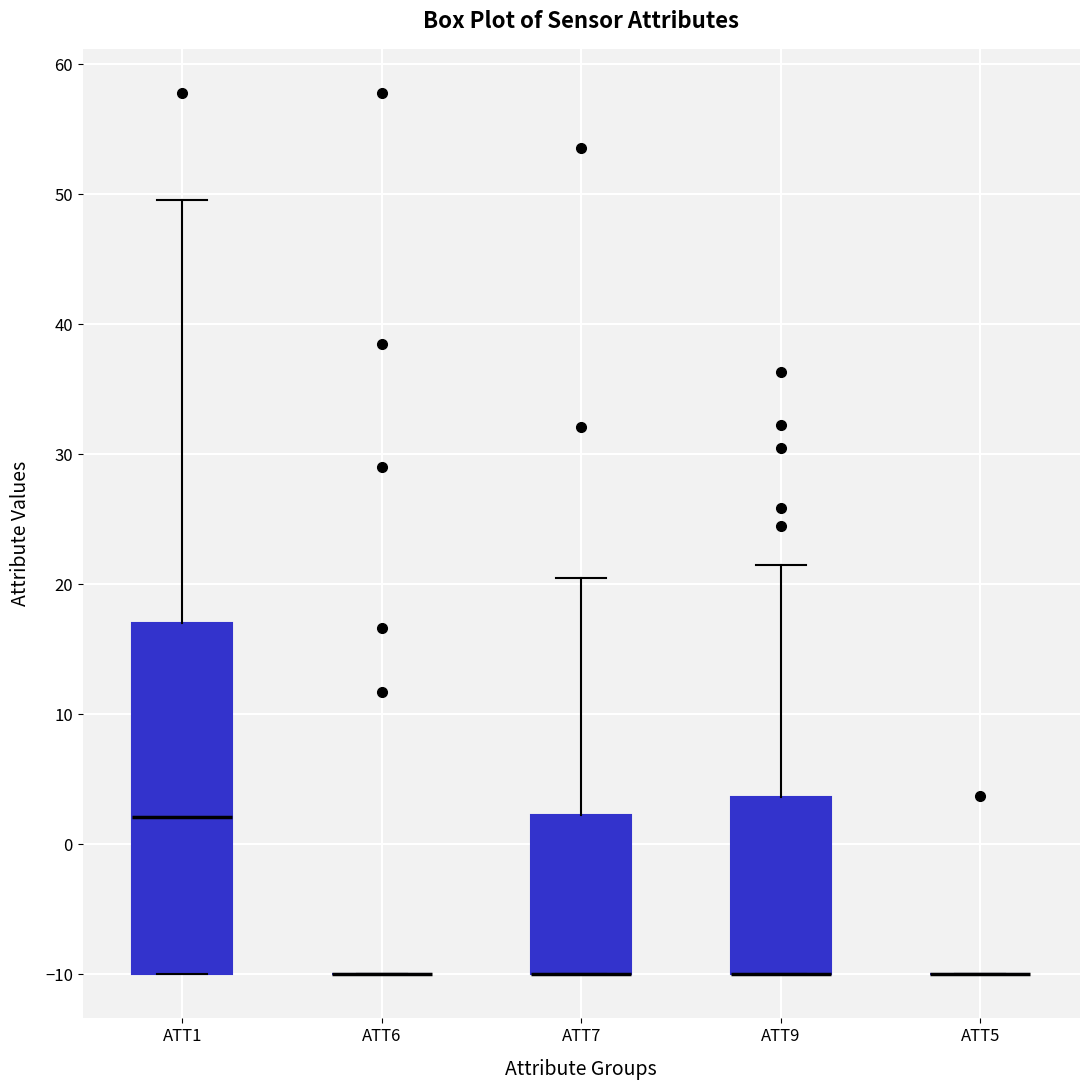

Which box is the tallest, from its lower edge to its upper edge?

ATT1